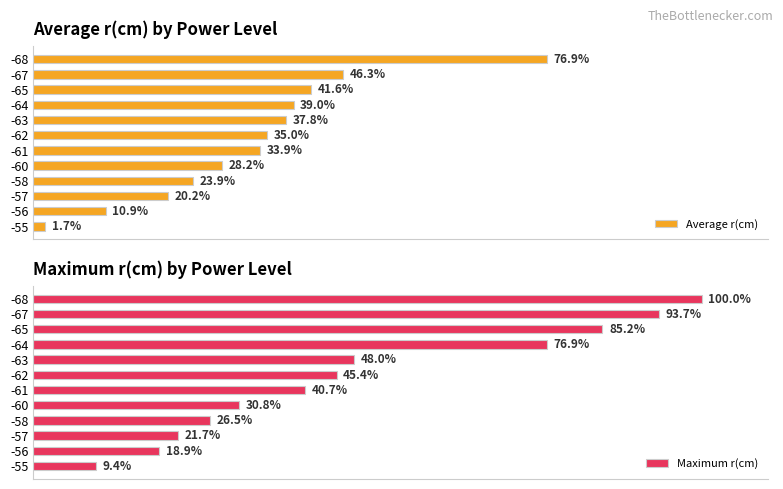

How many categories are shown in the chart?

12